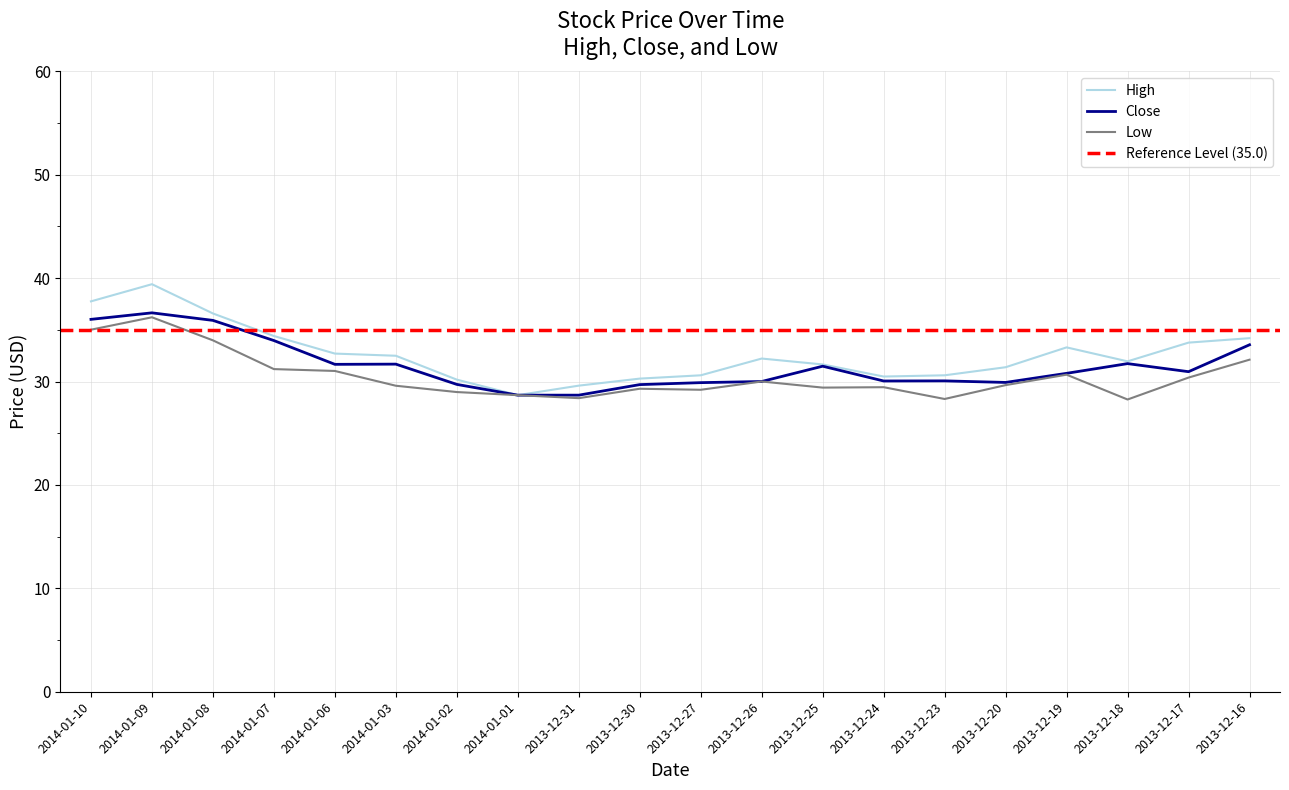

What is the difference between the High values at 2014-01-10 and 2013-12-18?

5.8